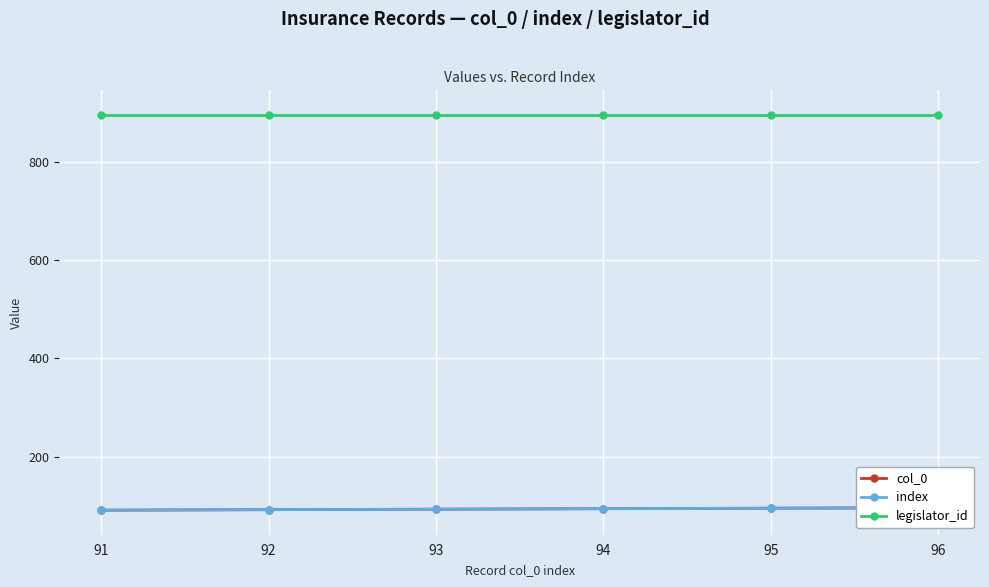

True or false: legislator_id has more than 2 interior local peaks.

False